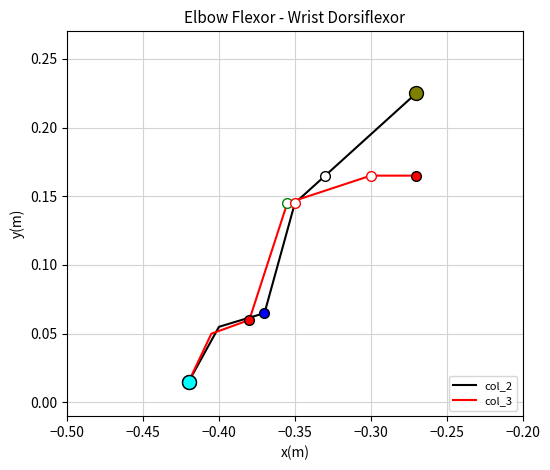

True or false: col_2 has a value of 0.0 at −0.35.

False